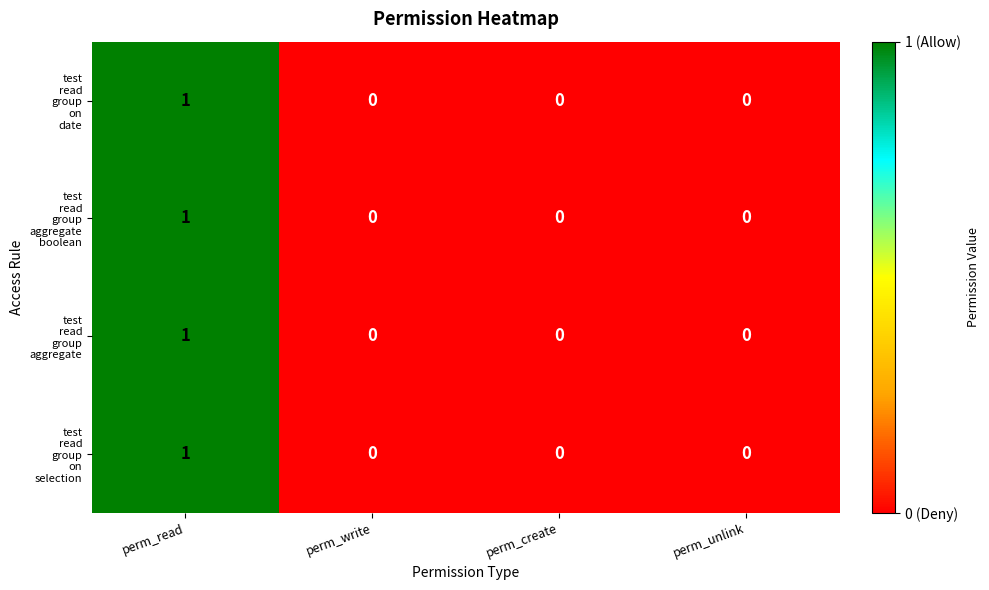

At which category does the chart reach its peak across all series?

perm_read